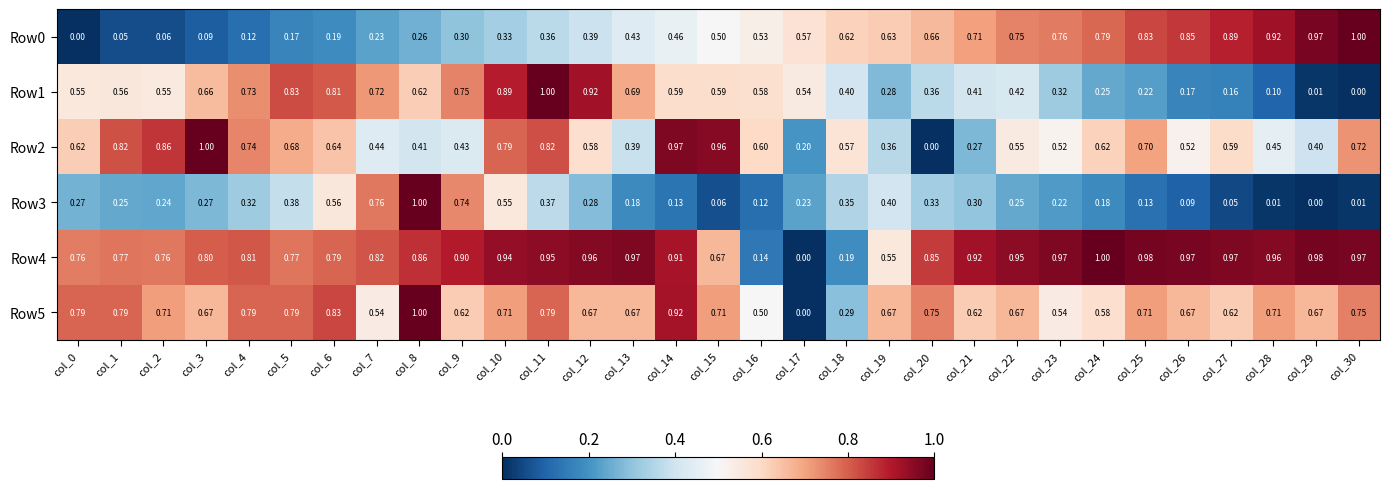

At which category is the sum across all series the highest?

col_11